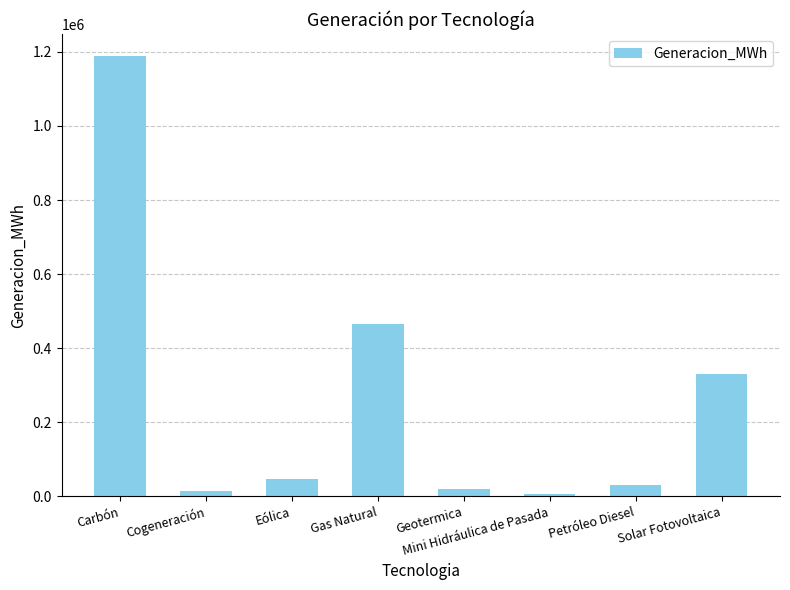

What is the sum of all values?

2102423.8